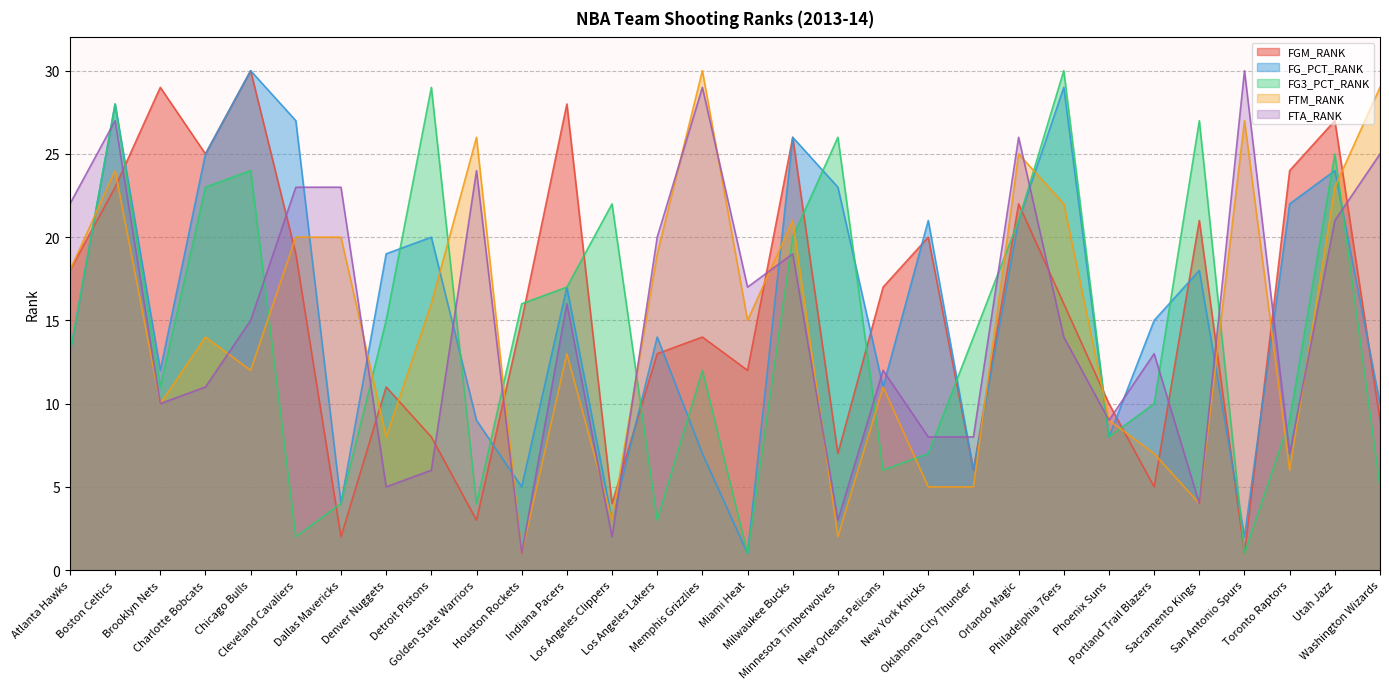

Where do FG_PCT_RANK and FTM_RANK first cross each other?

Atlanta Hawks and Boston Celtics